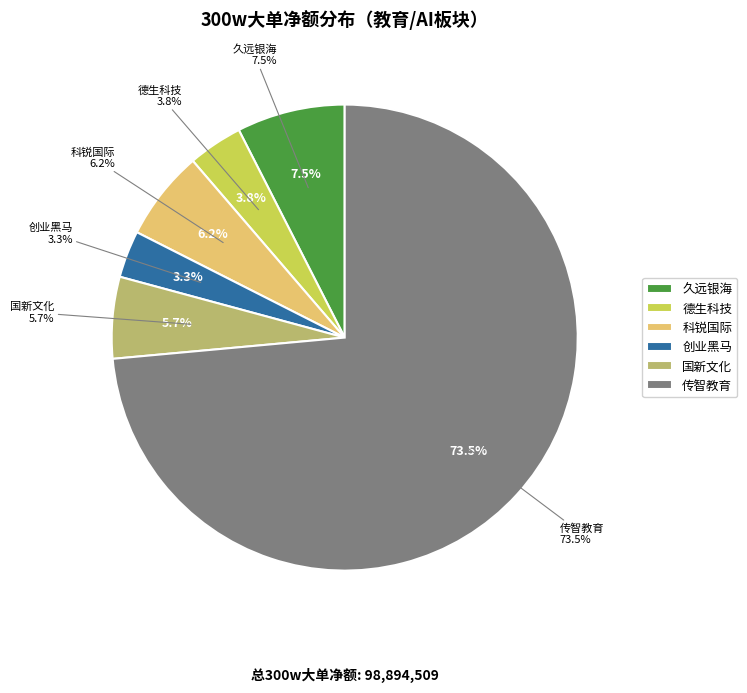

To the nearest percent, what portion does 创业黑马 represent?

3%